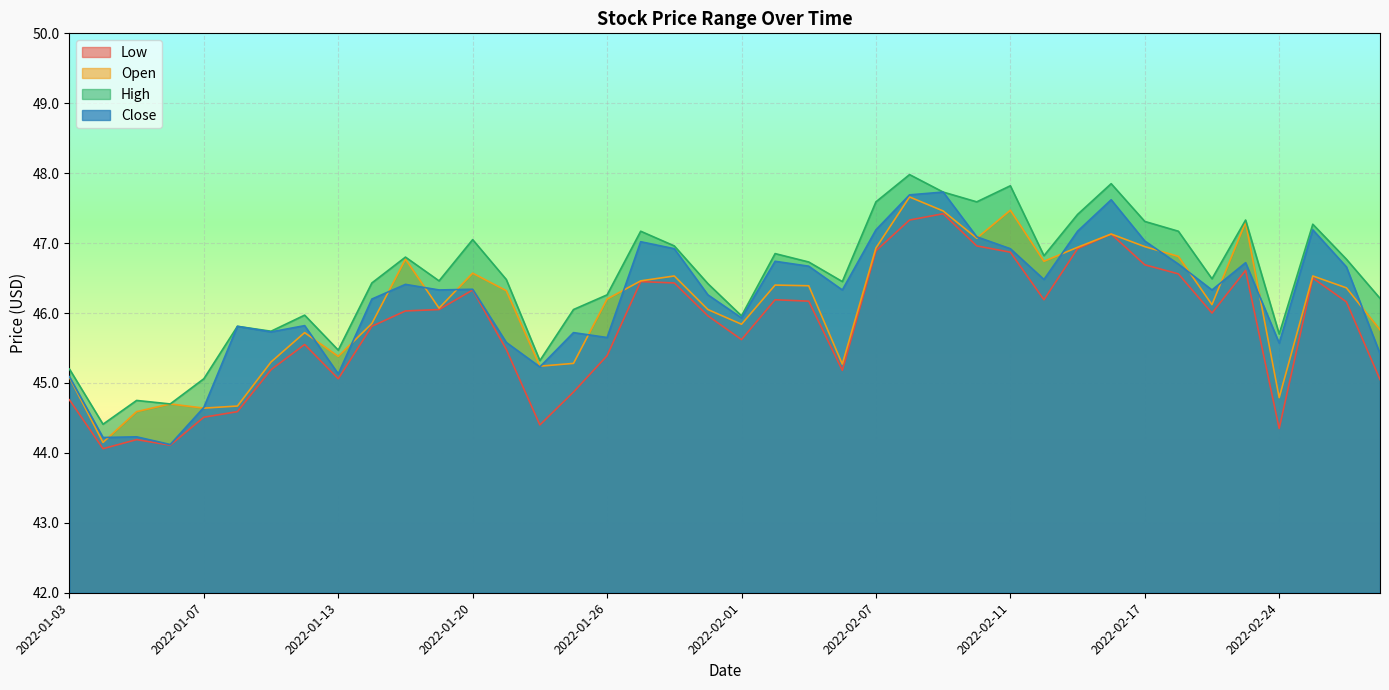

How many interior local valleys does the Close series have?

12